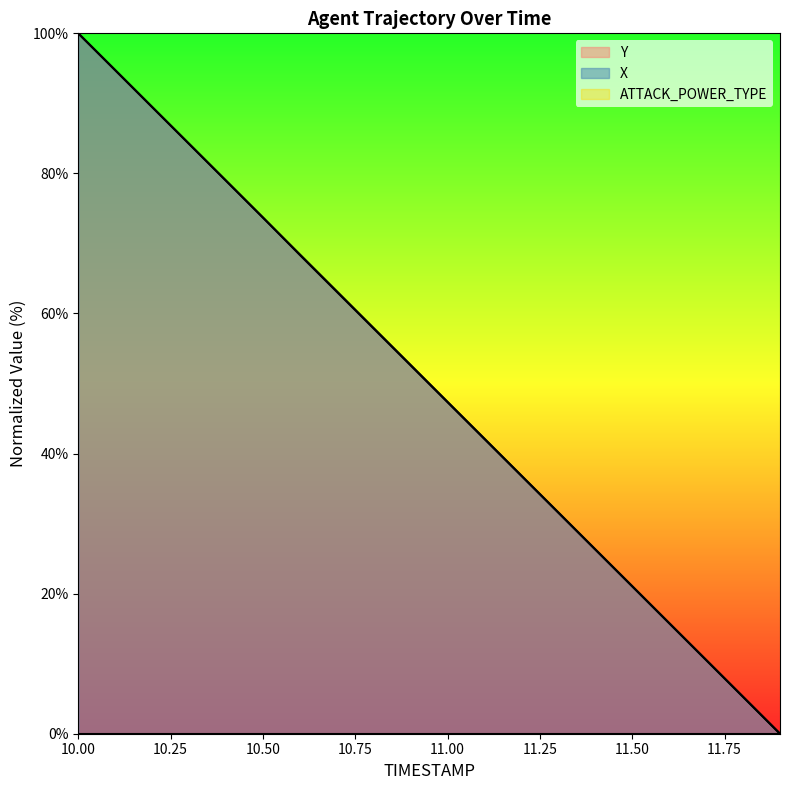

At 10.7, list the series in order from smallest to largest.

Y, X